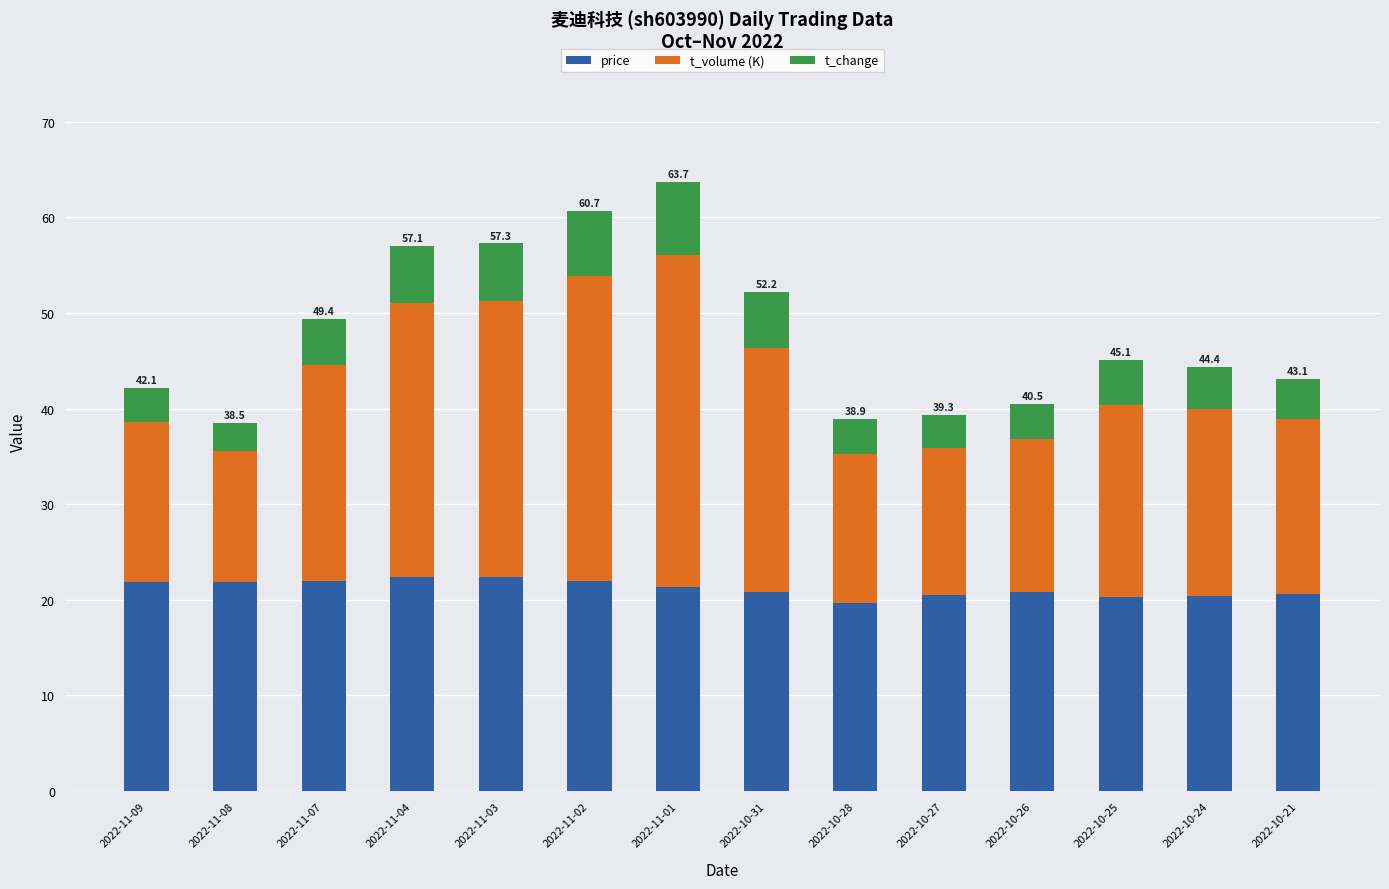

The price series shows 21.8 at 2022-11-09. True or false?

True